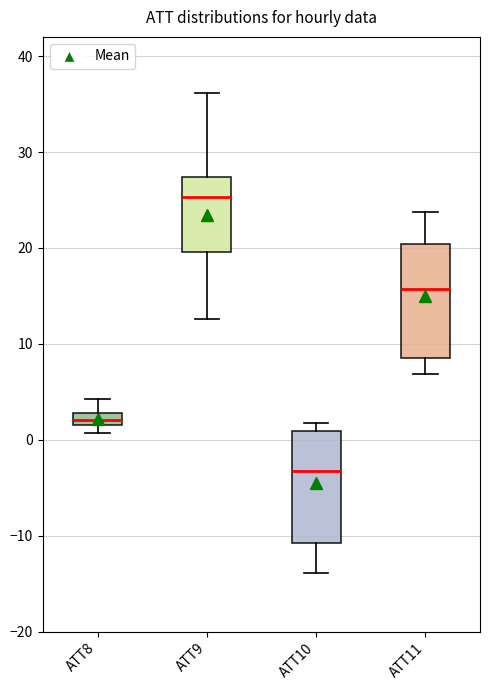

Where does the upper whisker of the box for ATT11 end on the y-axis? The values are not printed on the chart, so give them approximately, as read against the axis.

24